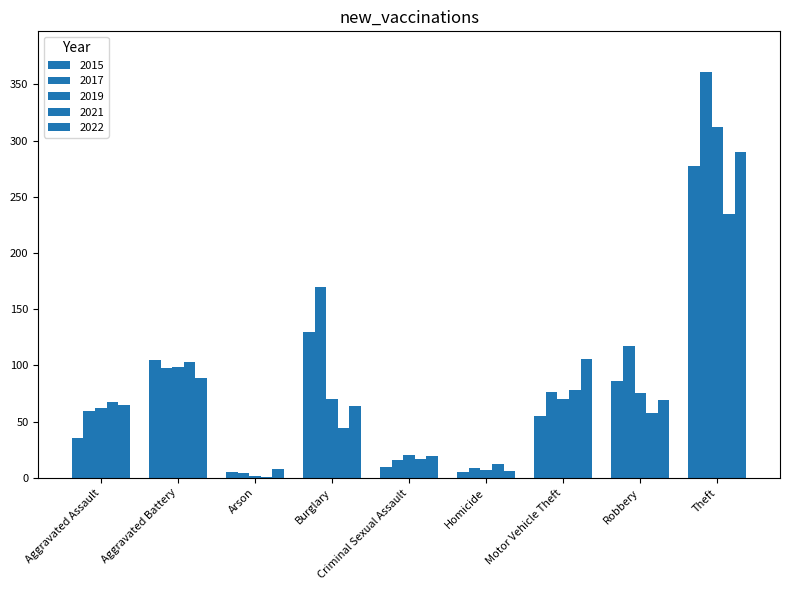

What is the difference between the maximum and second lowest values in the 2017 series?

352